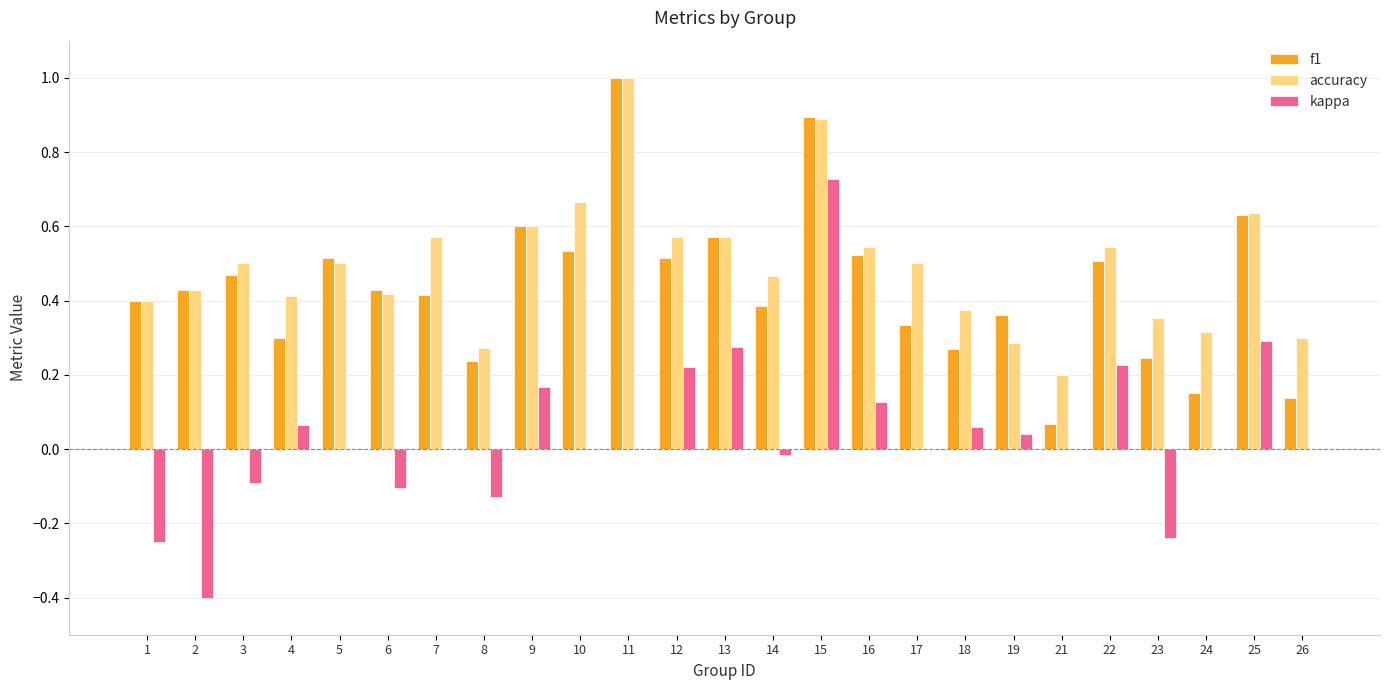

What are all the series names shown in the legend?

f1, accuracy, kappa